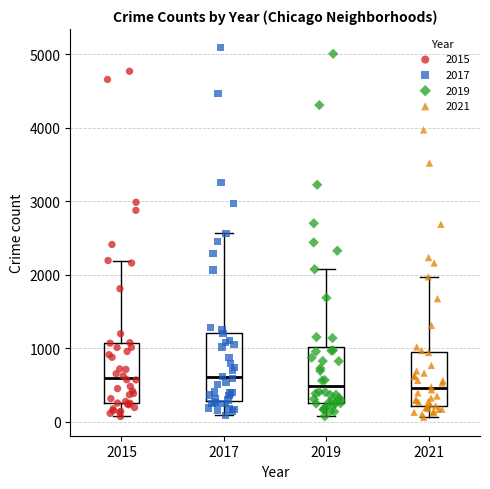

Comparing the boxes themselves (not the whiskers), which one is the tallest?

2017